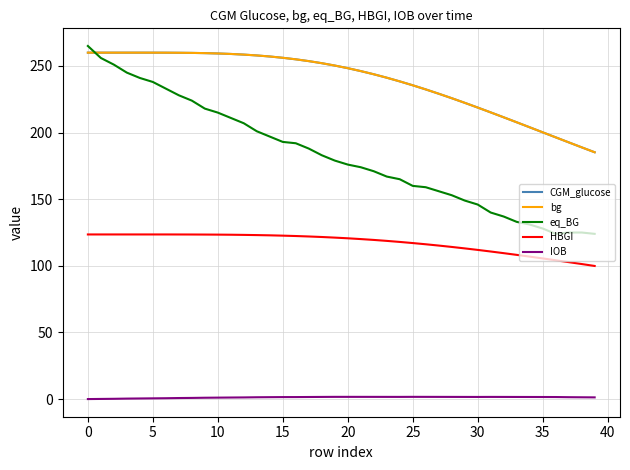

What is the greatest value displayed?

265.0